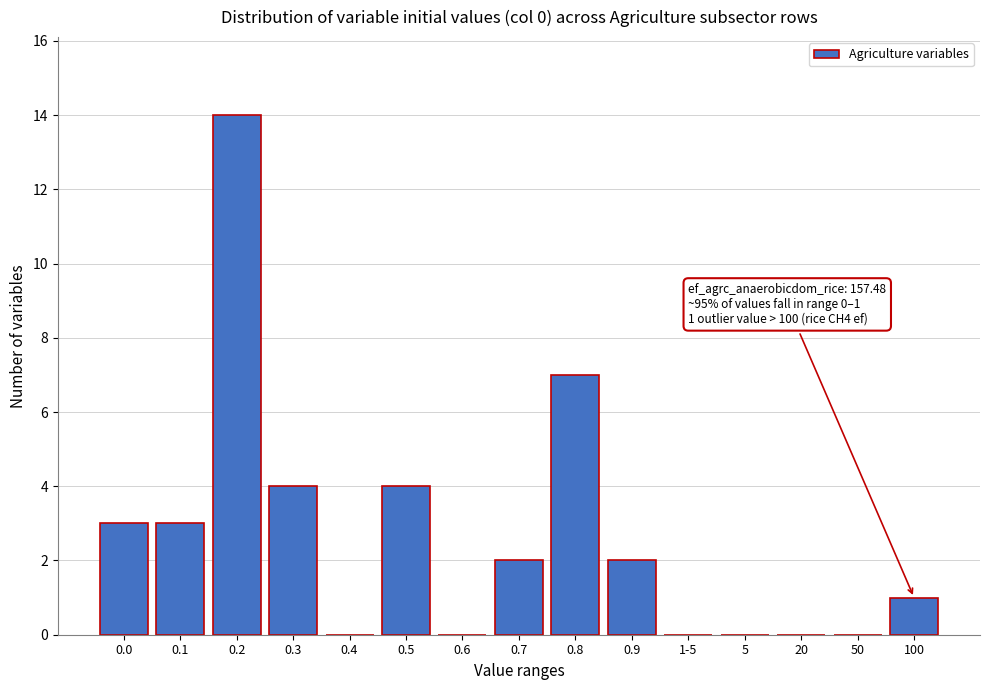

Reading left to right, what are all the values shown in this chart?

0.0=3	0.1=3	0.2=14	0.3=4	0.4=0	0.5=4	0.6=0	0.7=2	0.8=7	0.9=2	1-5=0	5=0	20=0	50=0	100=1